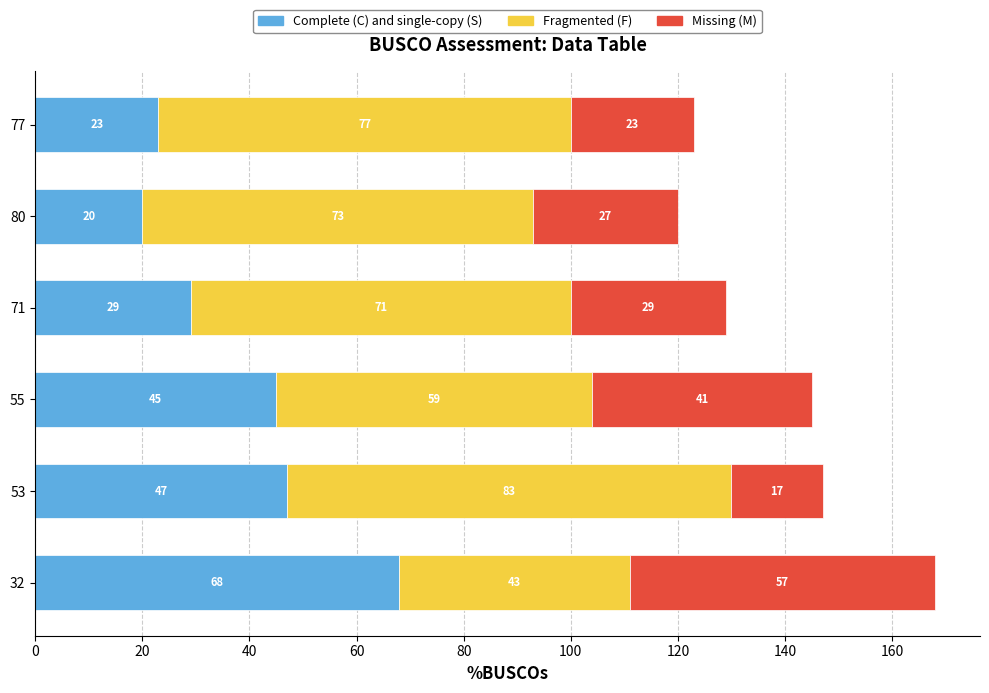

At which category is the sum across all series the highest?

32